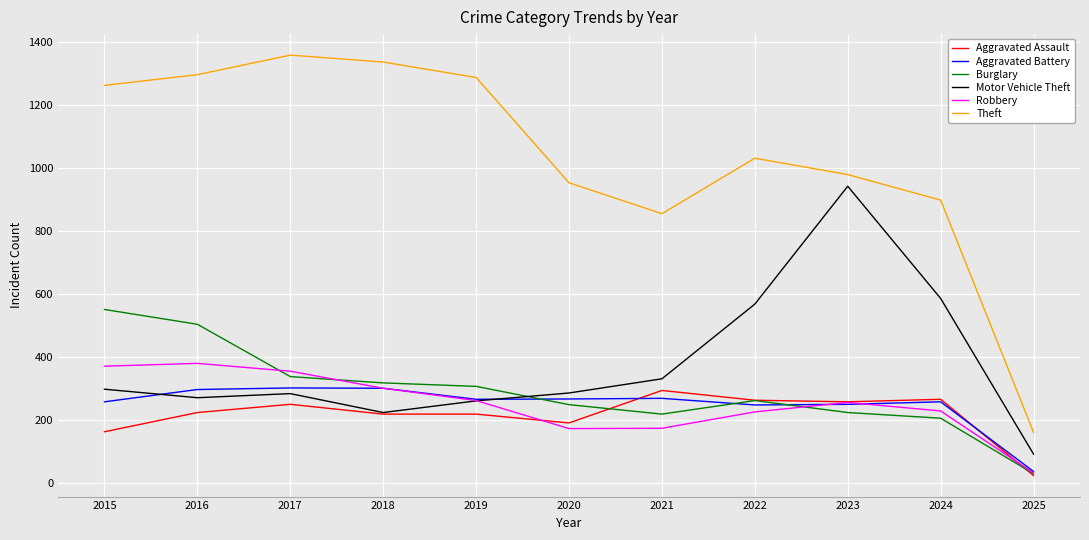

What are all the series names shown in the legend?

Aggravated Assault, Aggravated Battery, Burglary, Motor Vehicle Theft, Robbery, Theft